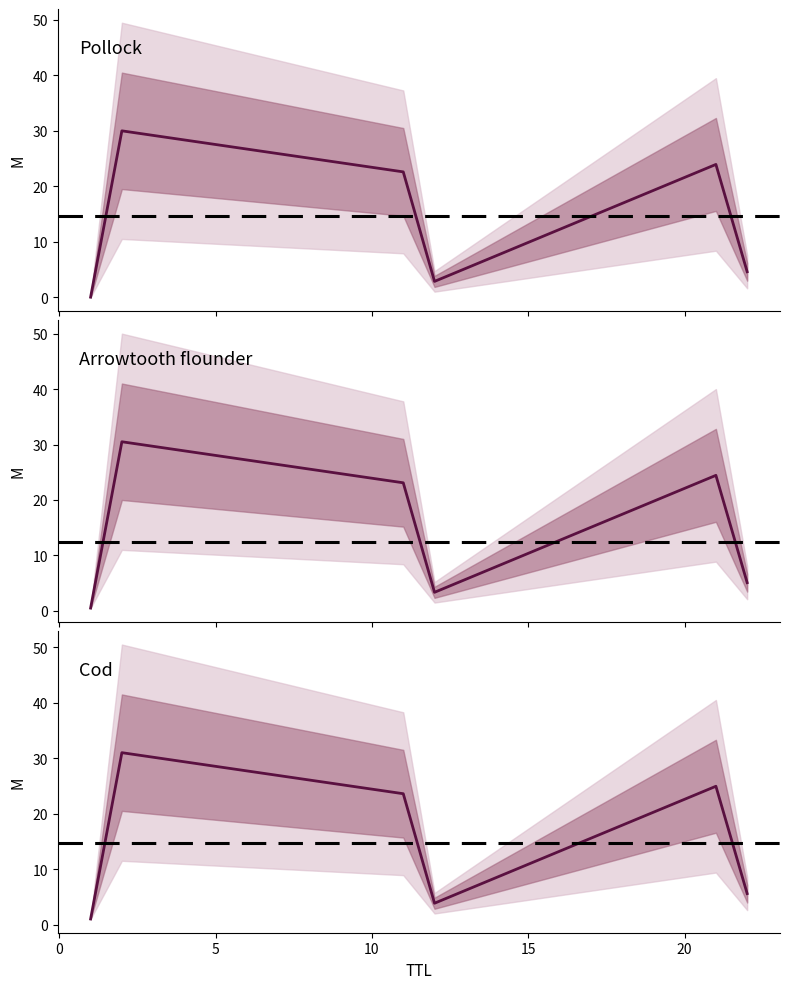

Is it true that the value at 12 is 1.7?

False